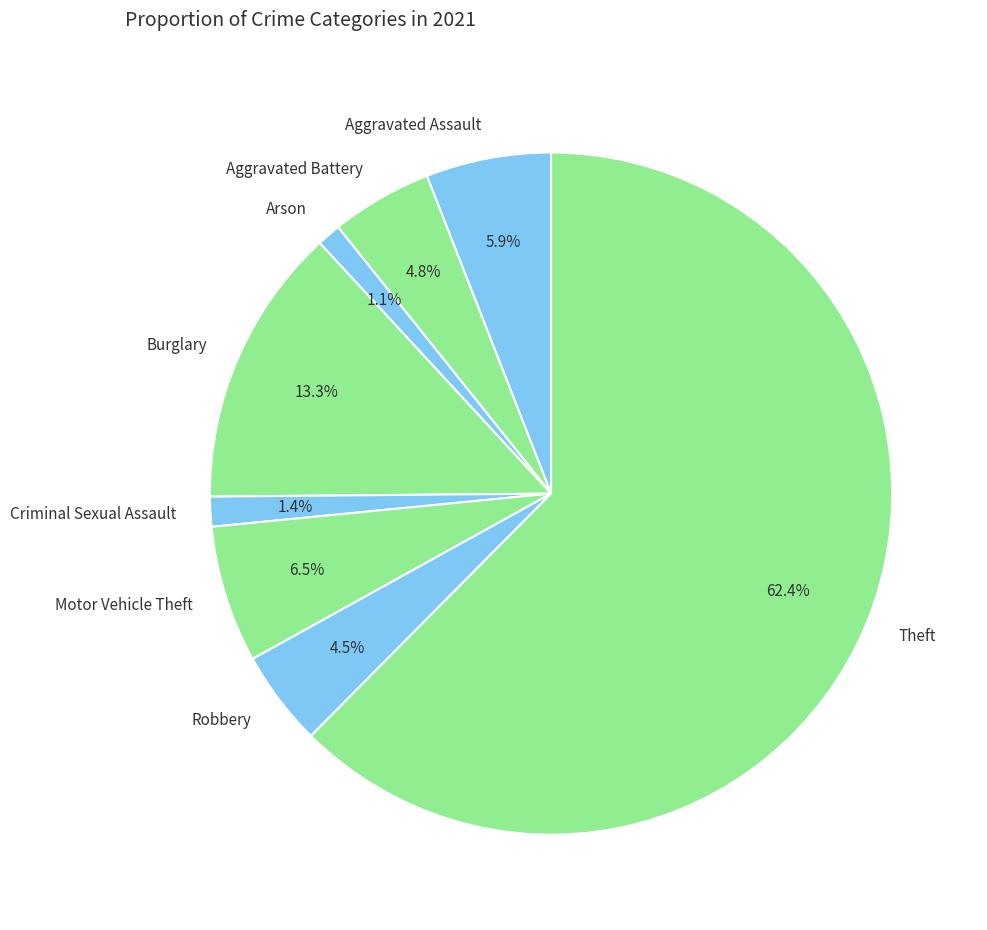

How many slices are in this pie chart?

8